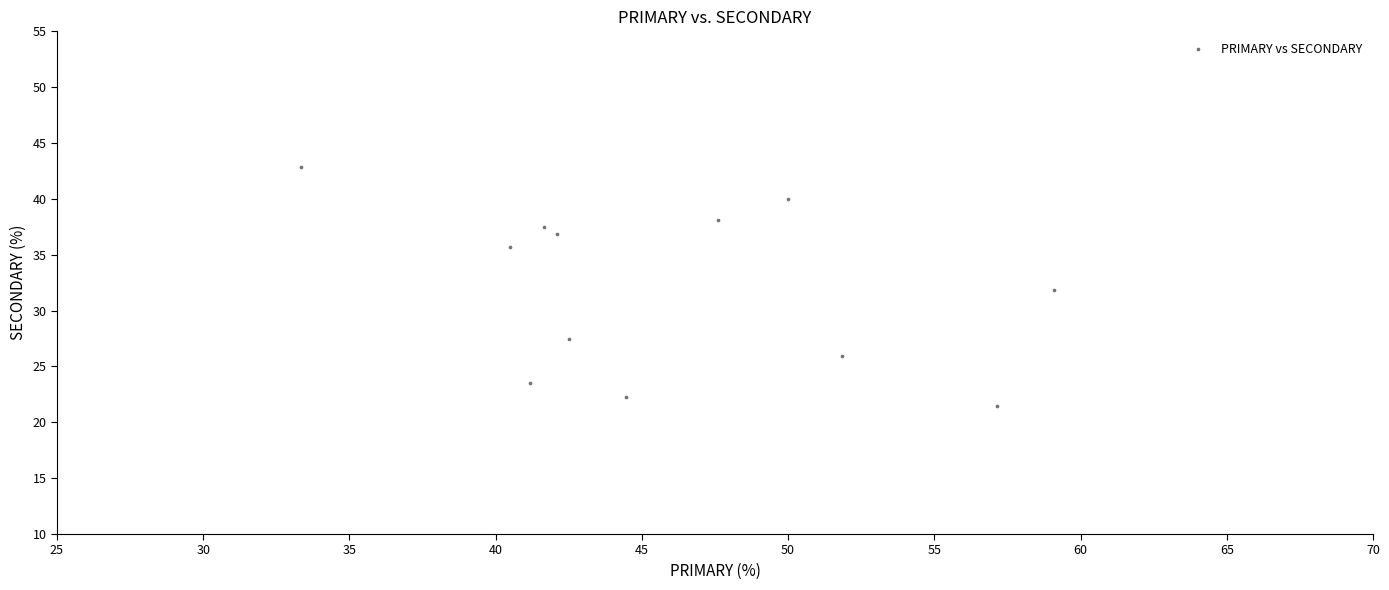

What is the range of X values (max minus min)?

25.8